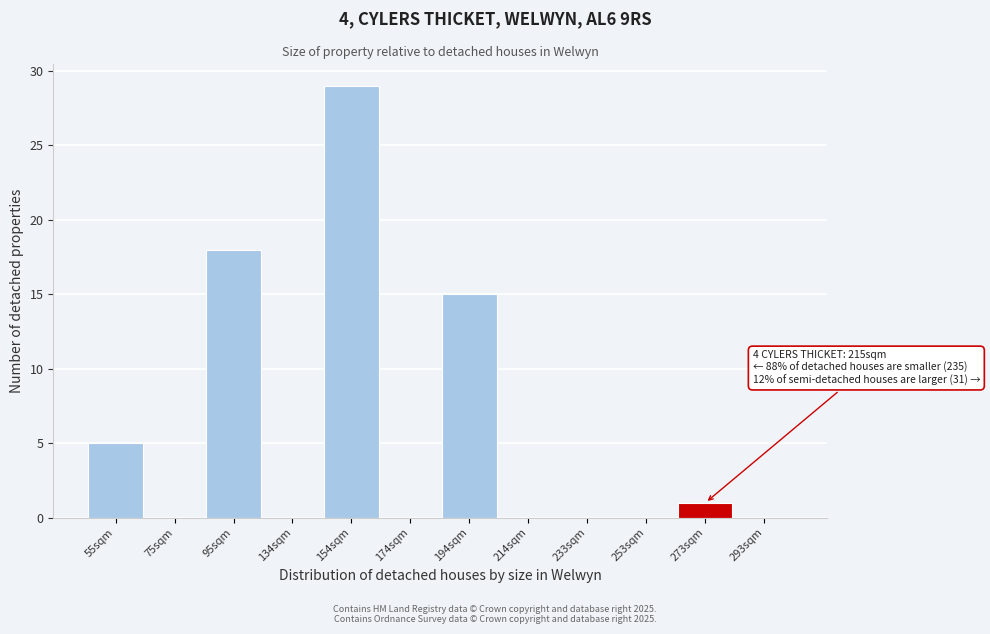

Reading left to right, transcribe all the data shown in this chart.

55sqm=5	75sqm=0	95sqm=18	134sqm=0	154sqm=29	174sqm=0	194sqm=15	214sqm=0	233sqm=0	253sqm=0	273sqm=1	293sqm=0